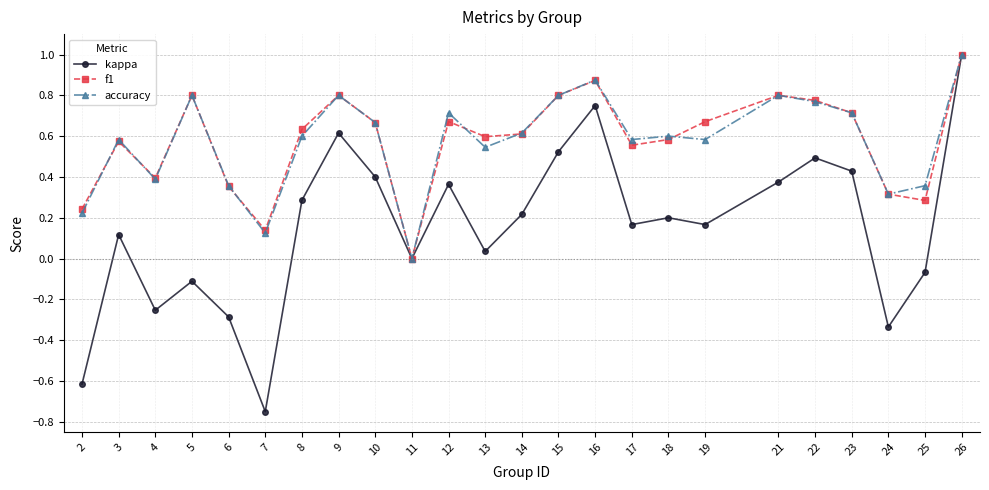

Which category has the highest value in the kappa series?

26